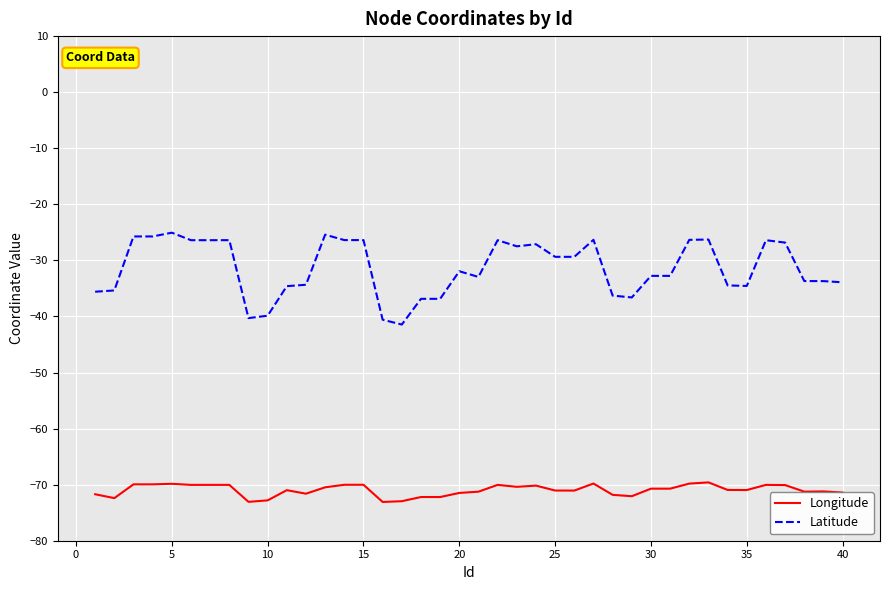

Count the number of data series in this chart.

2